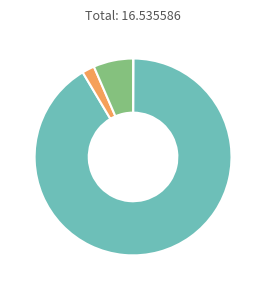

Is there any slice that represents more than half of the pie?

Yes